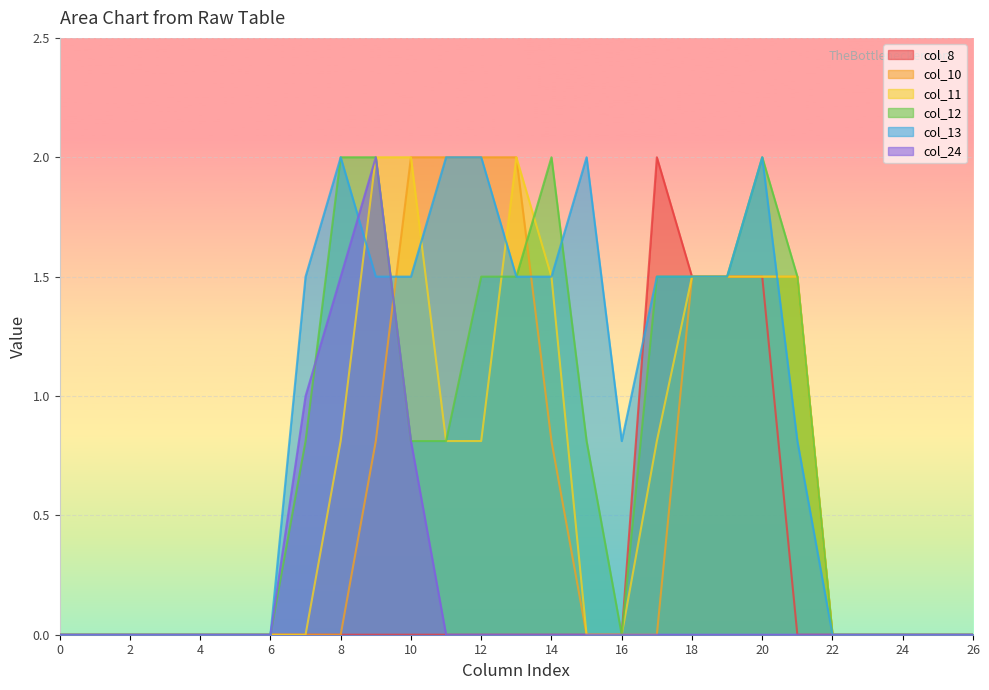

Where do col_13 and col_24 first cross each other?

8 and 9